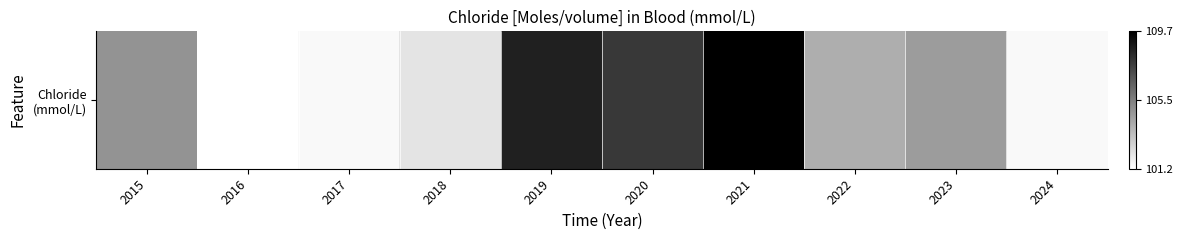

List the labels in order of value, smallest first.

2016, 2017, 2024, 2018, 2022, 2023, 2015, 2020, 2019, 2021